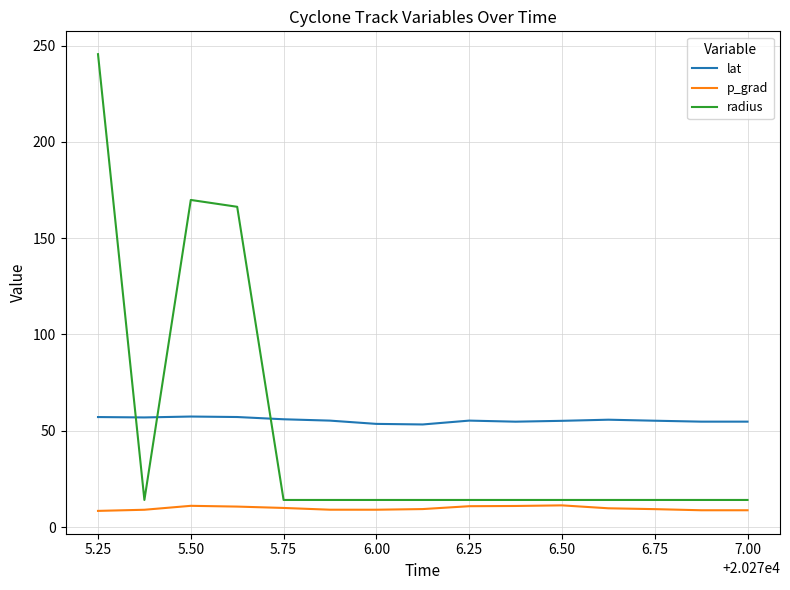

Rank the series by their maximum value, from highest to lowest.

radius, lat, p_grad